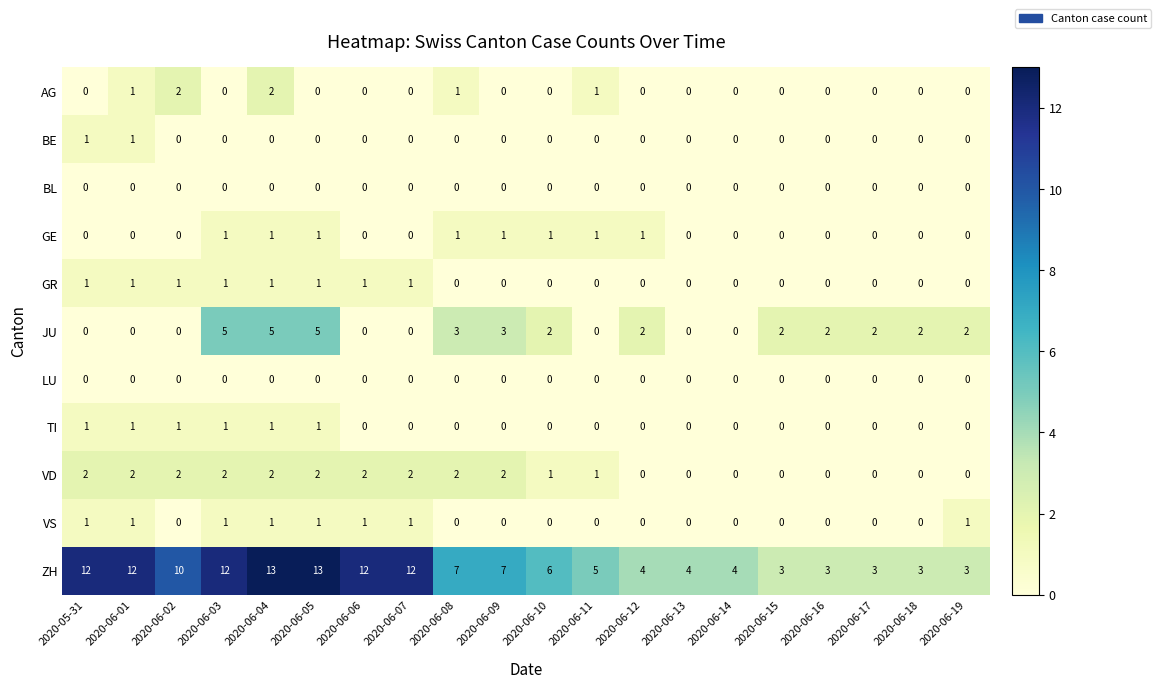

What is the highest value of the ZH series?

13